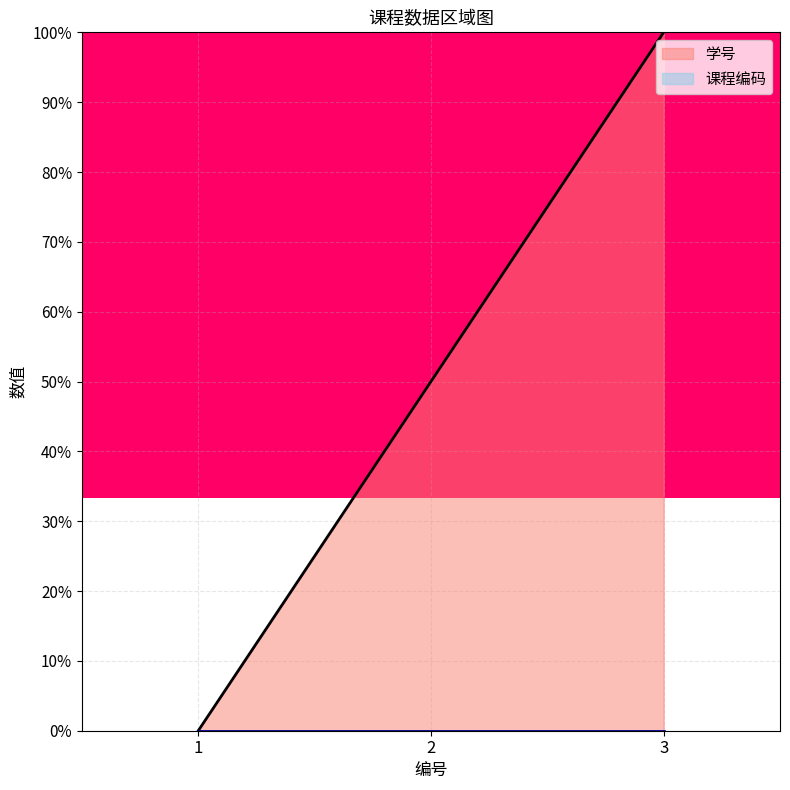

Is it true that the value at 1 is 0.0?

True